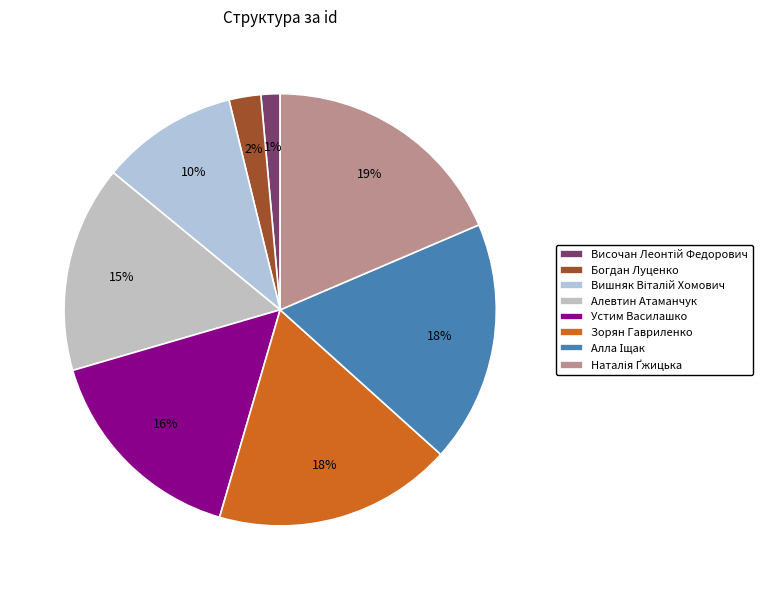

The Алла Іщак slice represents 18% of the pie. True or false?

True